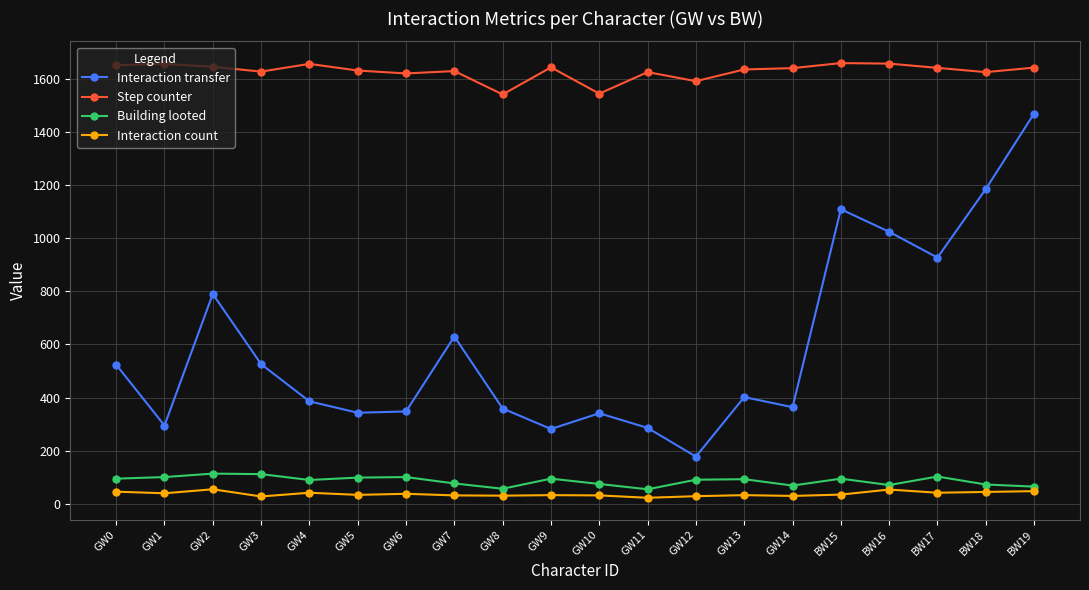

True or false: Interaction transfer and Step counter intersect in this chart.

False